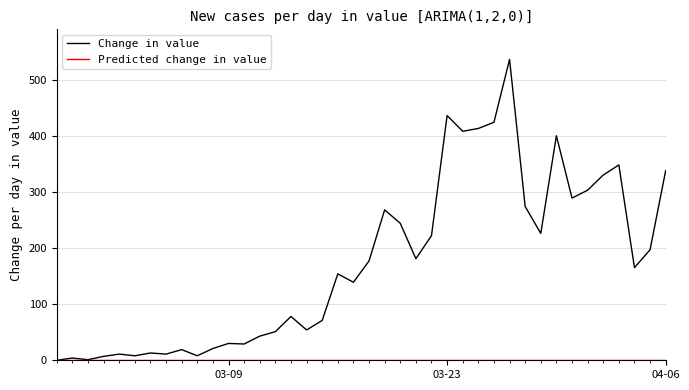

Which series has the largest total across all categories?

Change in value